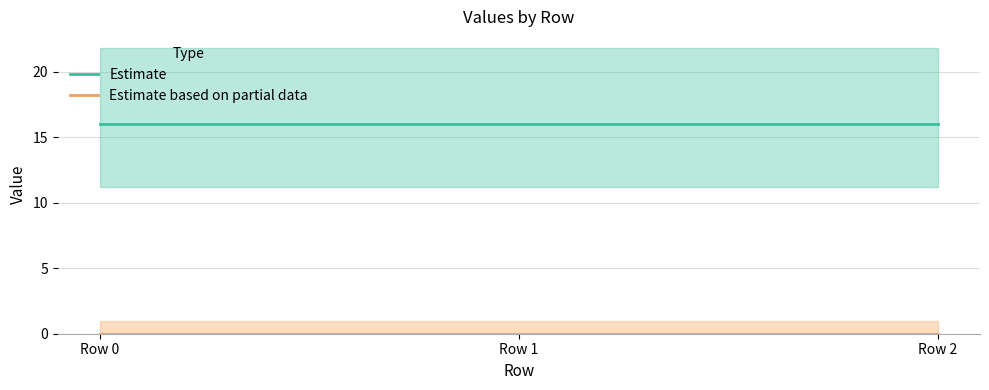

Which series has the widest spread of values?

Estimate